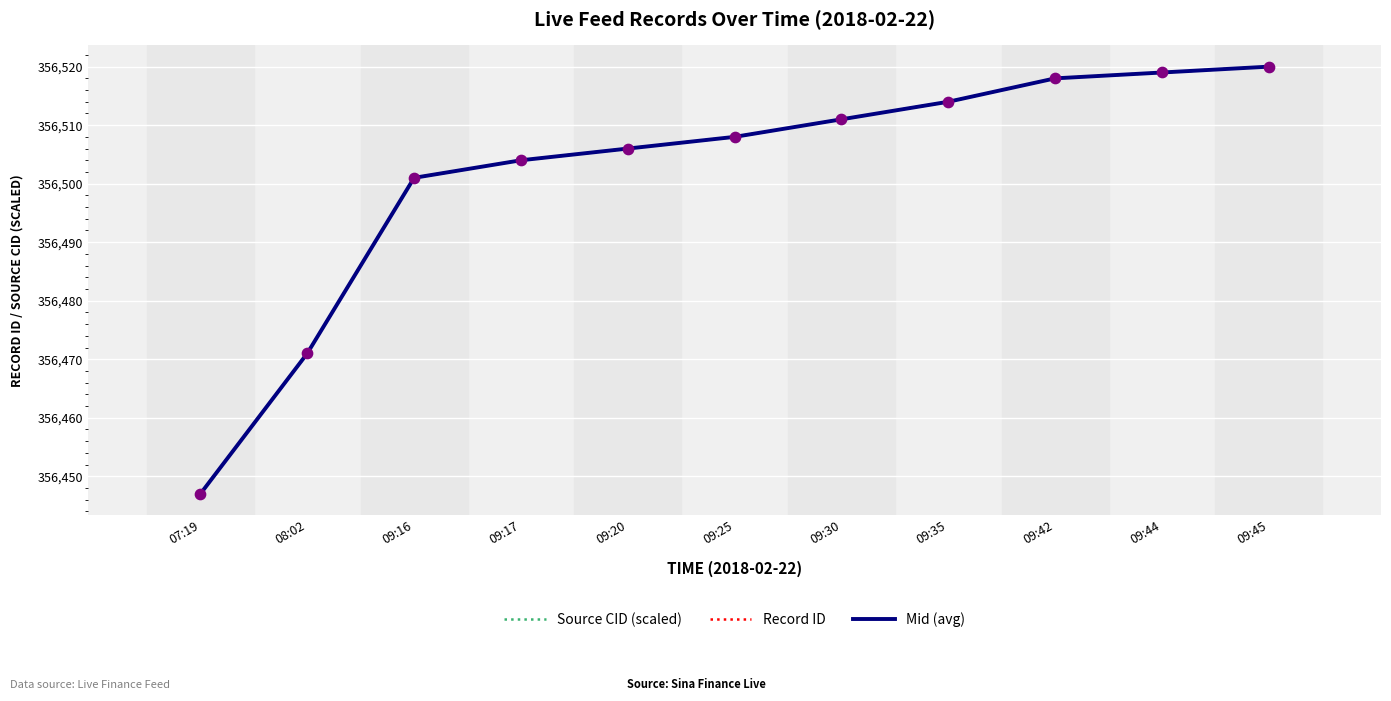

What are all the series names shown in the legend?

Source CID (scaled), Record ID, Mid (avg)